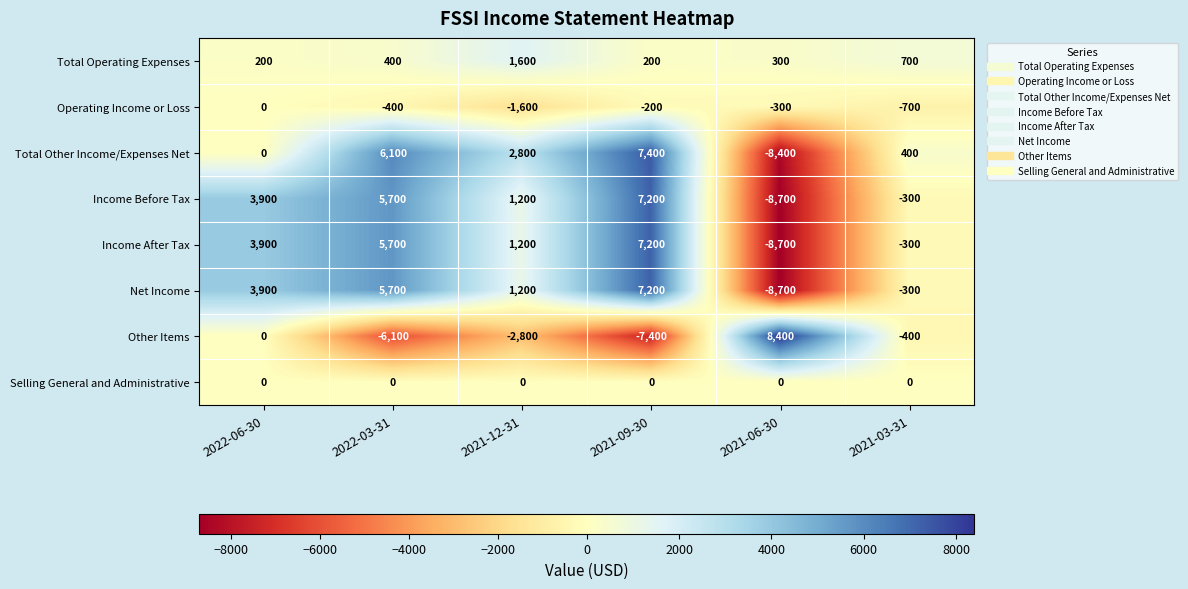

The Total Other Income/Expenses Net series shows 7400 at 2021-09-30. True or false?

True